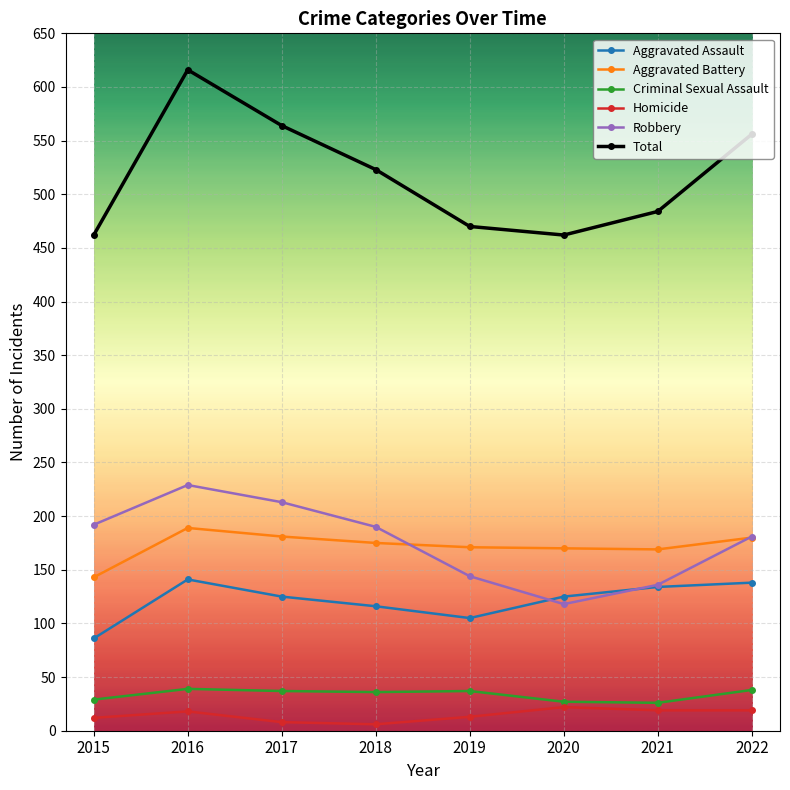

What is the value of the Robbery point at the 6th from the left?

118